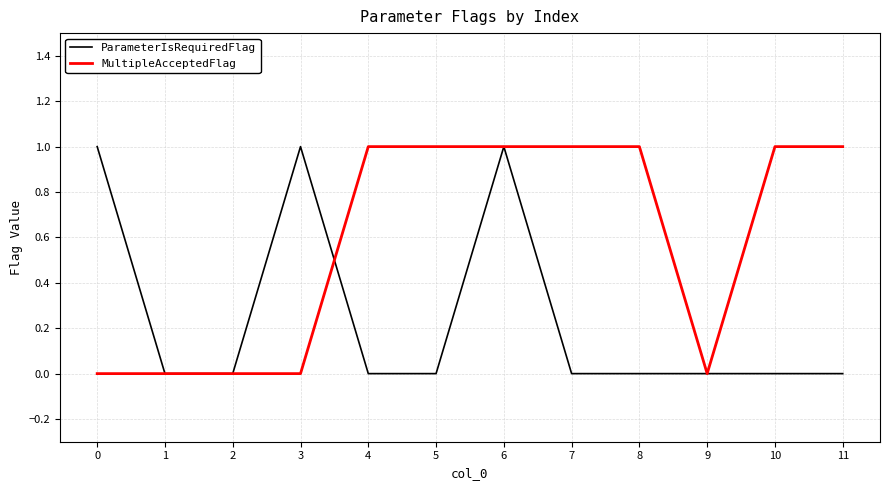

Where is the first local maximum for ParameterIsRequiredFlag?

3